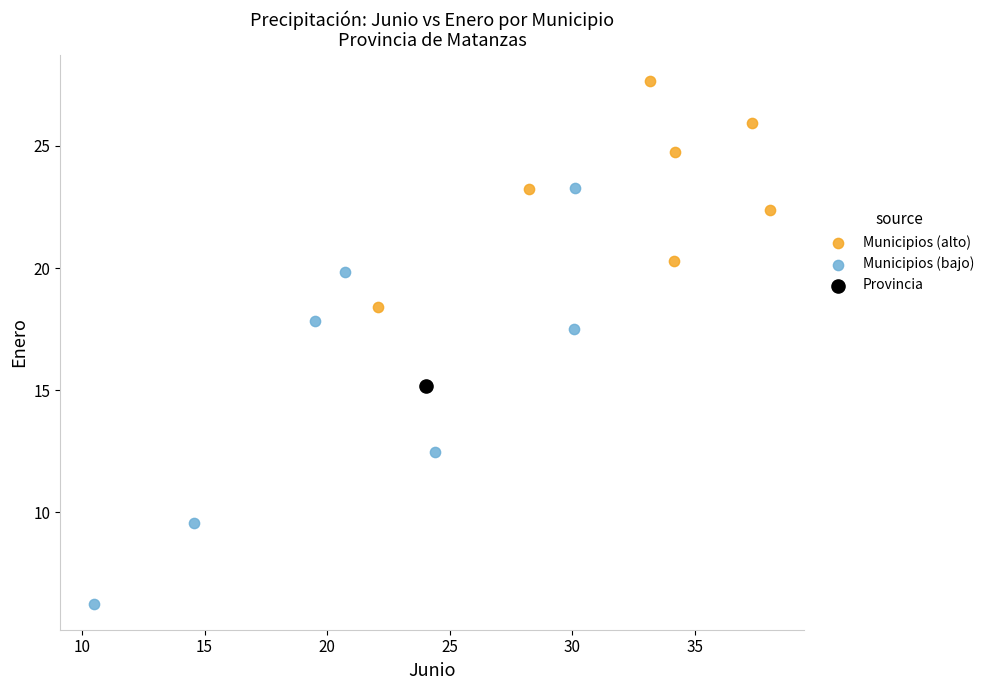

What are all the series names shown in the legend?

Municipios (alto), Municipios (bajo), Provincia